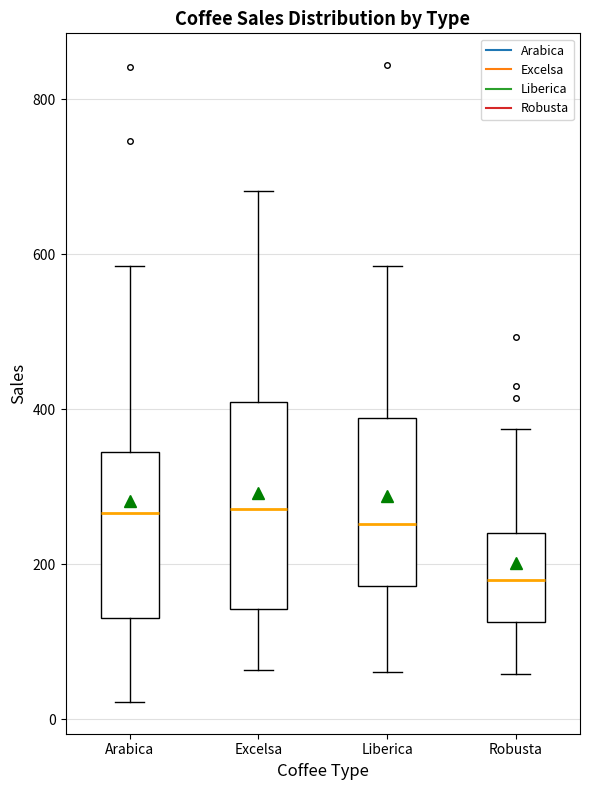

Comparing the boxes themselves (not the whiskers), which one is the tallest?

Excelsa